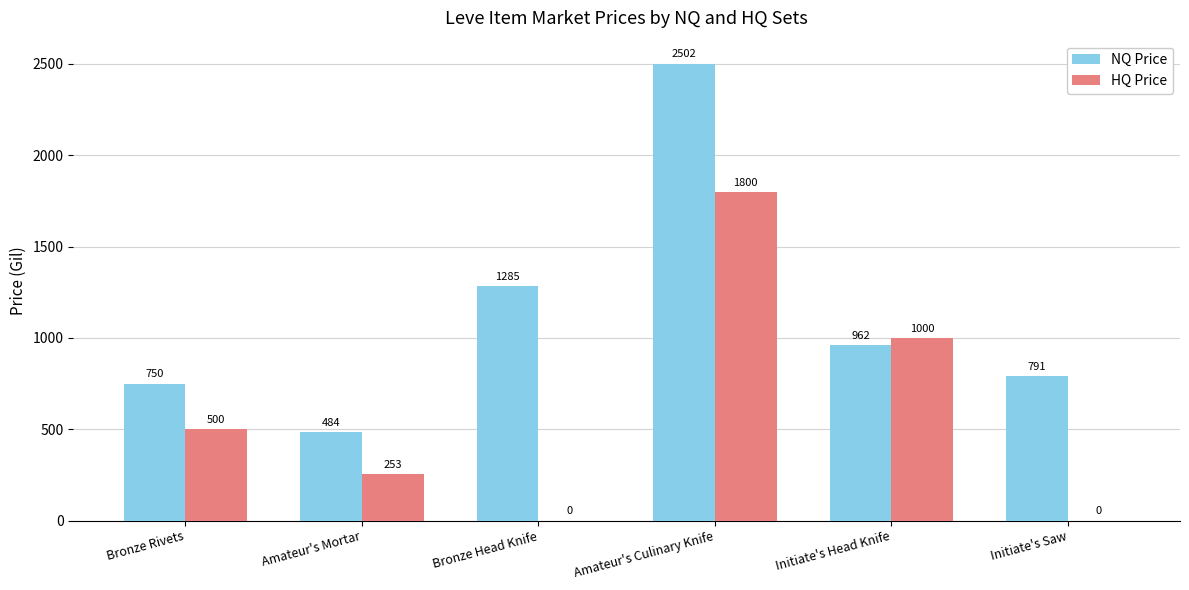

What are all the series names shown in the legend?

NQ Price, HQ Price